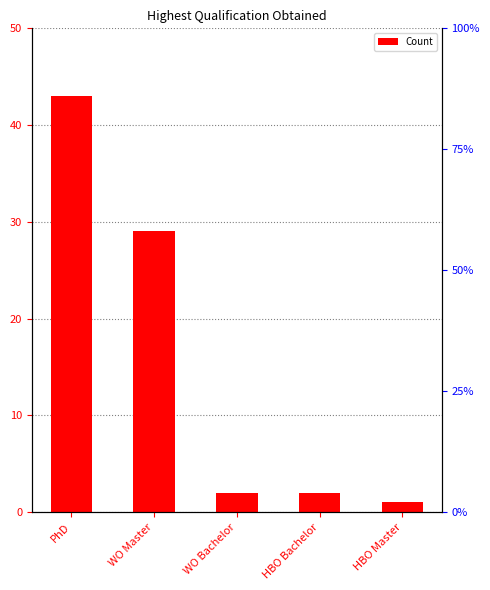

Is it true that the value at HBO Master is 1?

False